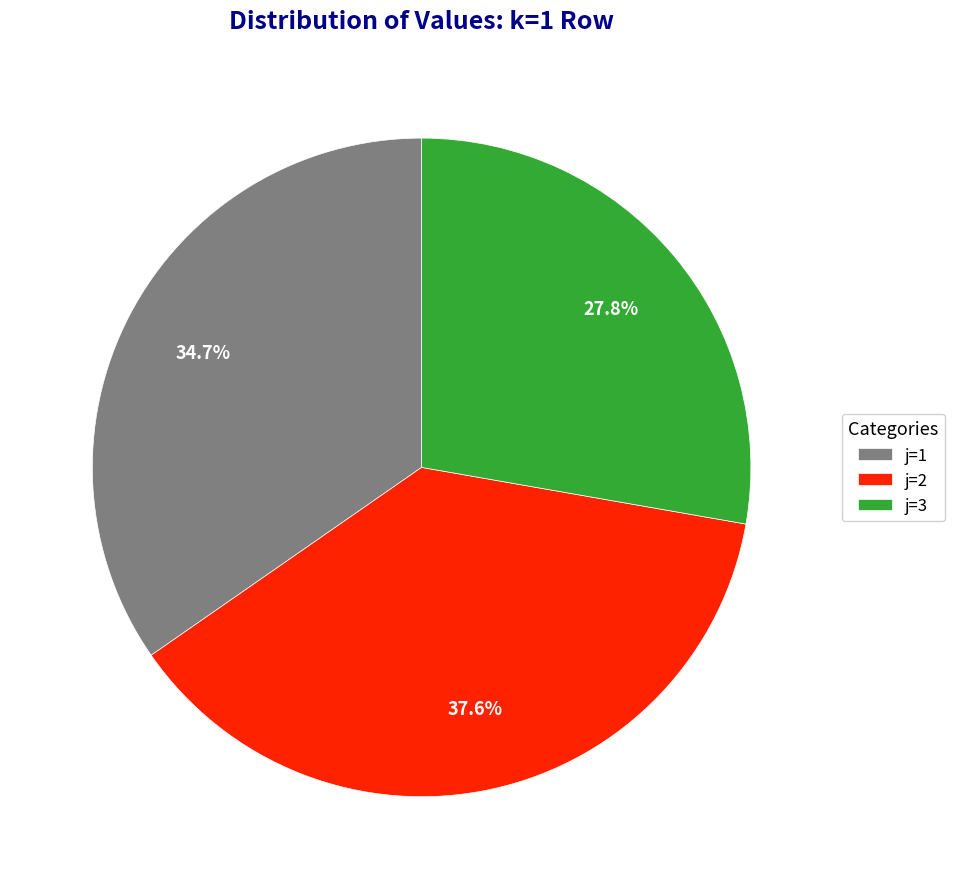

To the nearest percent, what is the average slice percentage?

33%